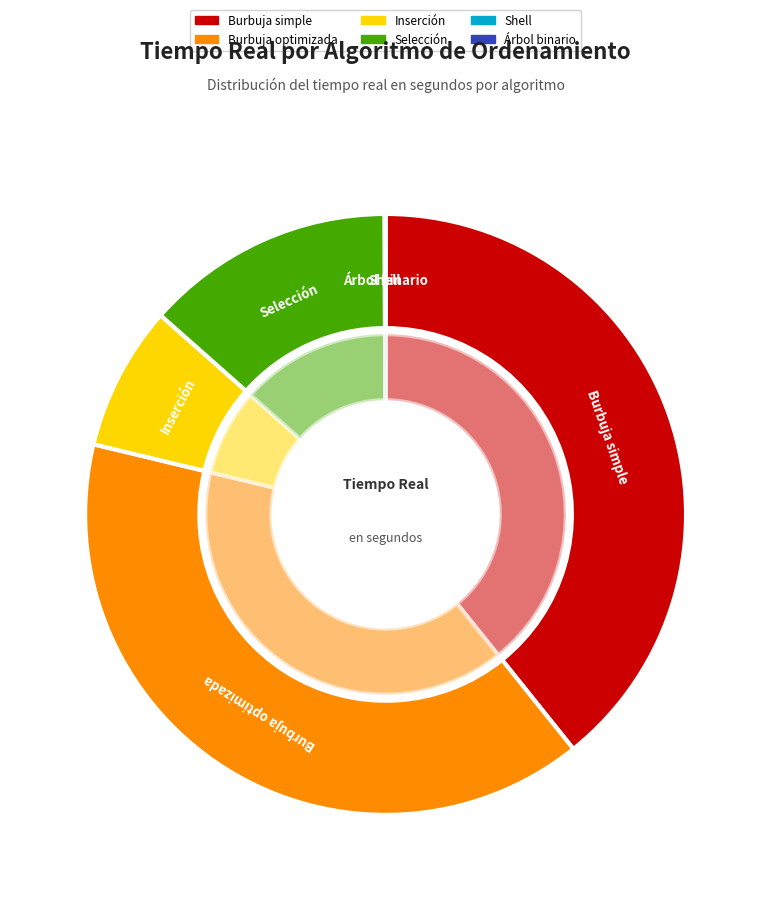

Rank the categories by value from highest to lowest.

Burbuja optimizada, Burbuja simple, Selección, Inserción, Árbol binario, Shell